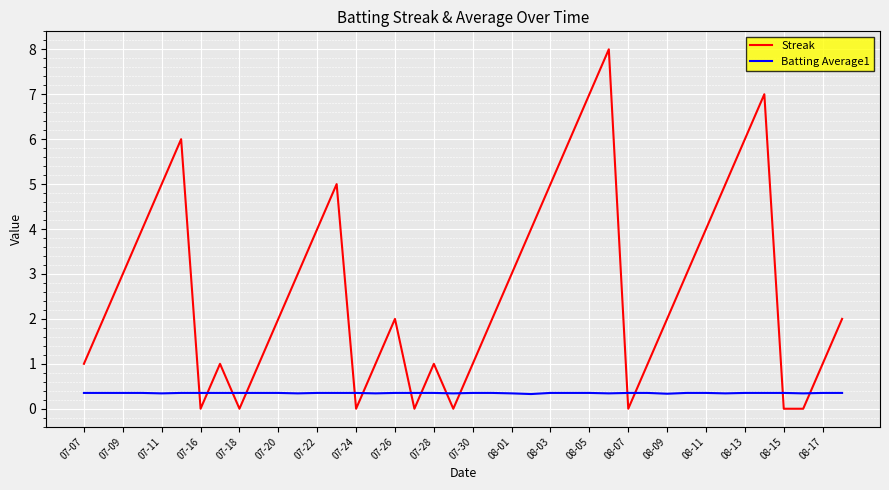

In Batting Average1, how many points are lower than both neighbors (excluding endpoints)?

9